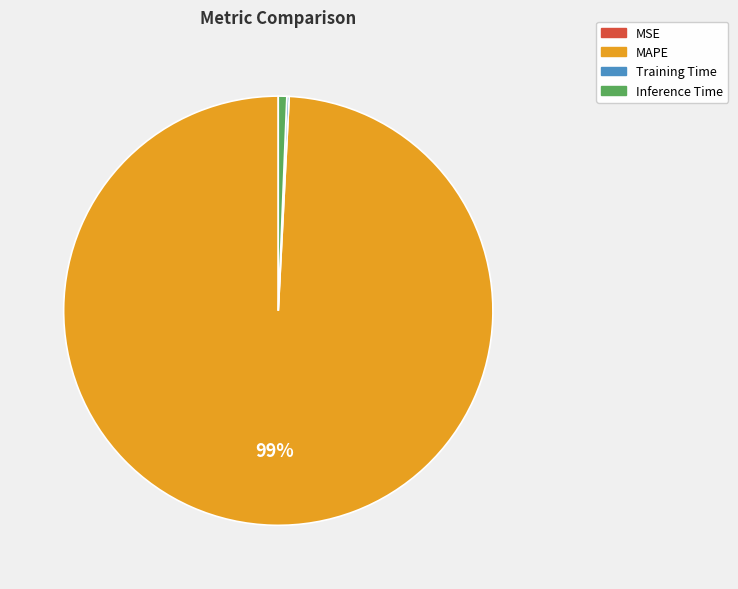

To the nearest percent, what is the difference between the largest and smallest slice percentages?

99%